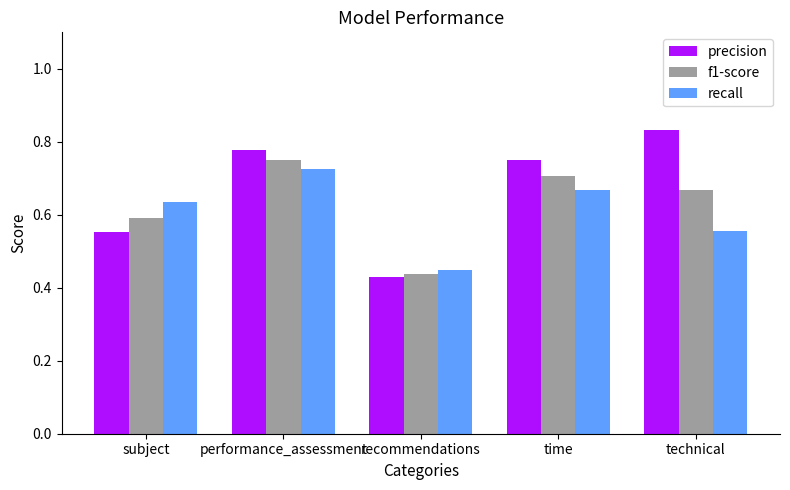

What is the sum of the f1-score values at time and technical?

1.4